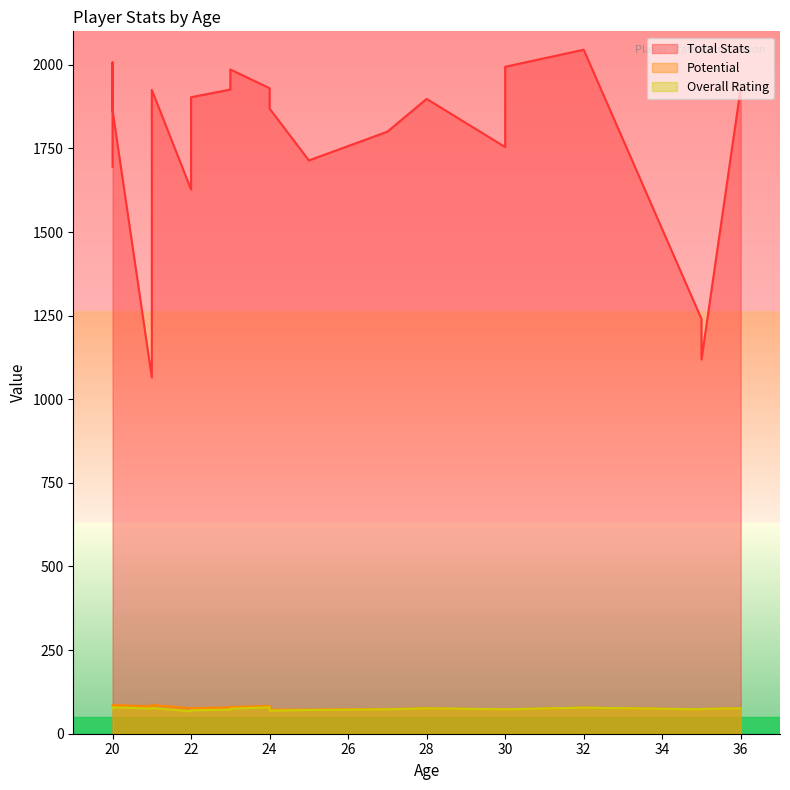

The value of Total Stats at 25 is 2623. True or false?

False